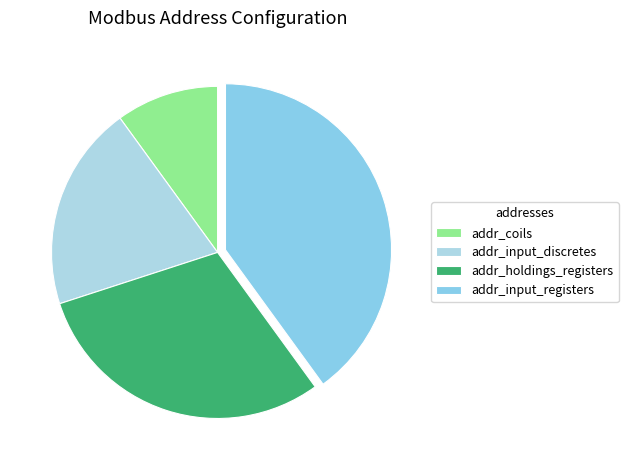

How many slices are in this pie chart?

4